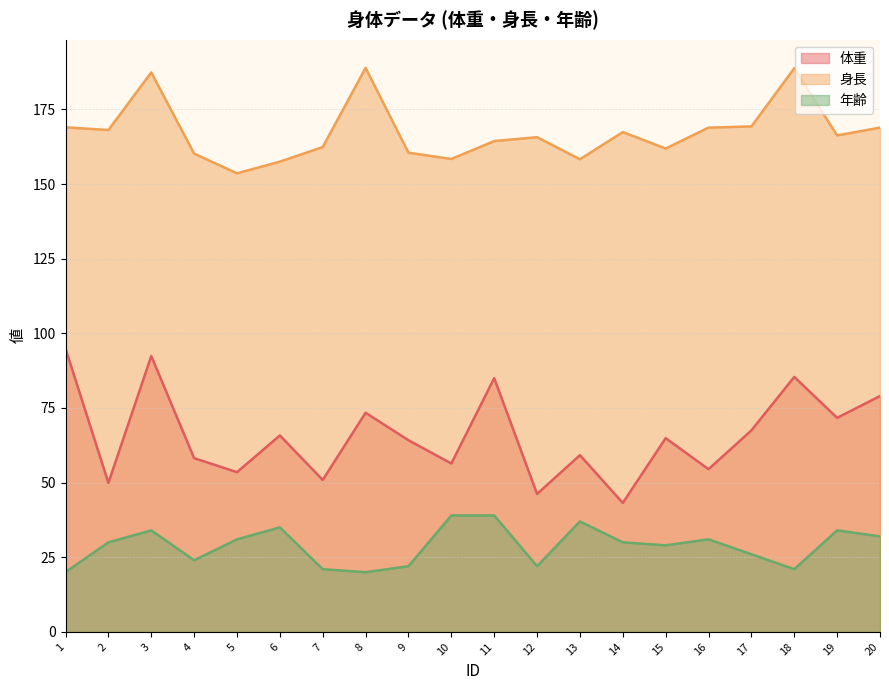

At how many categories does at least one series exceed 154?

19